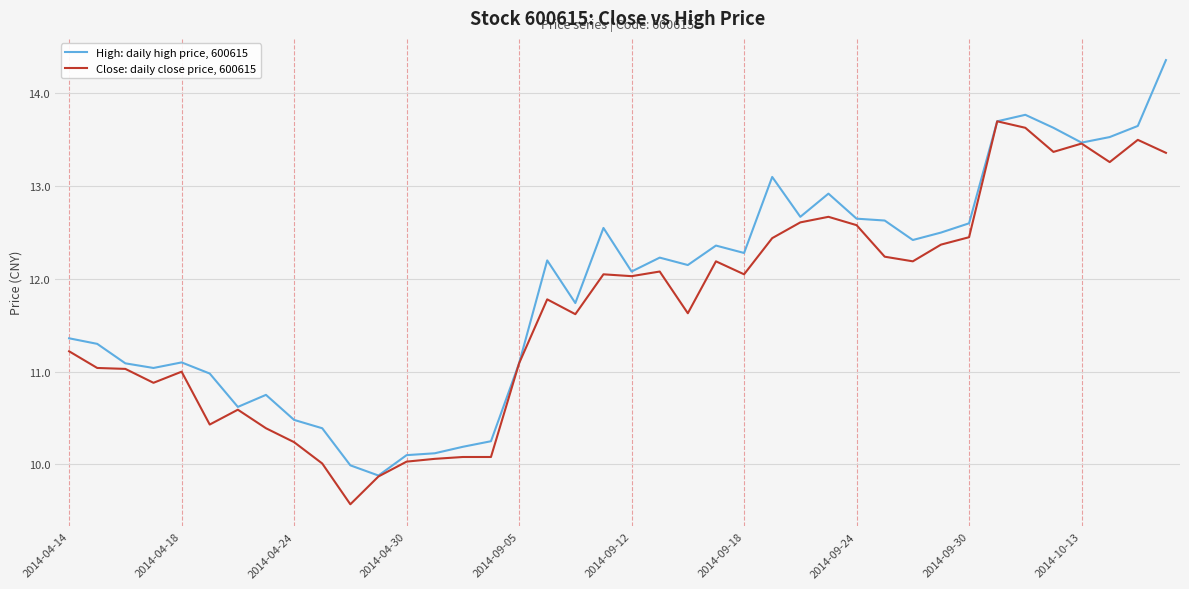

Which series has the widest spread of values?

High: daily high price, 600615